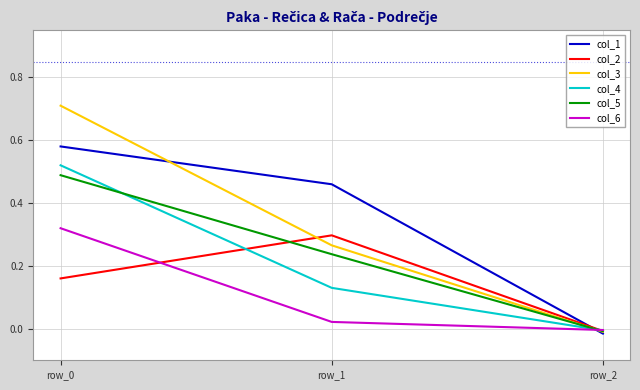

Which series has the widest spread of values?

col_3